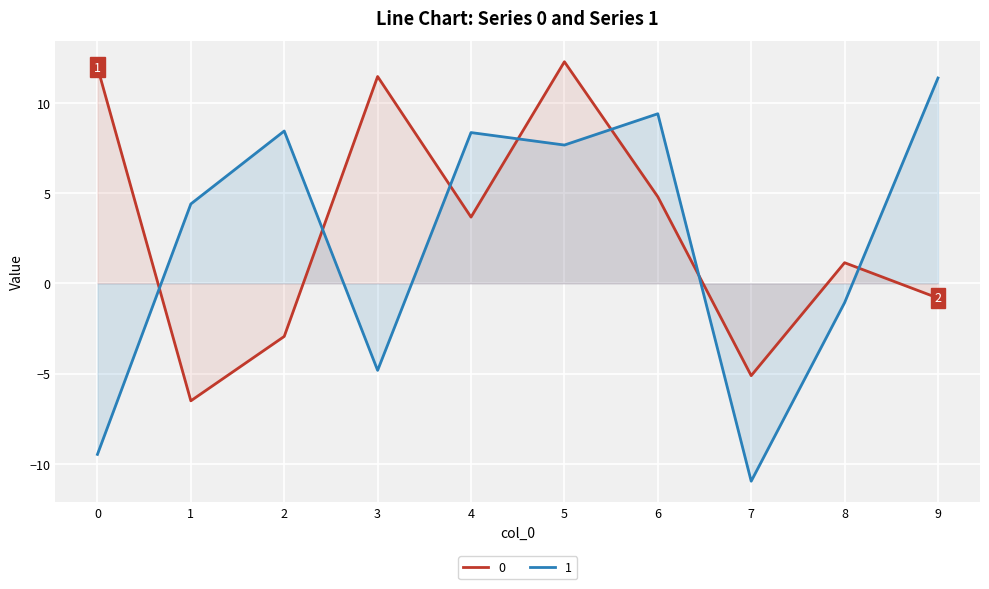

Reading left to right, what are all the values shown in this chart?

0: 12.0	-6.5	-2.9	11.5	3.7	12.3	4.8	-5.1	1.1	-0.8
1: -9.5	4.4	8.4	-4.8	8.4	7.7	9.4	-11.0	-1.1	11.4